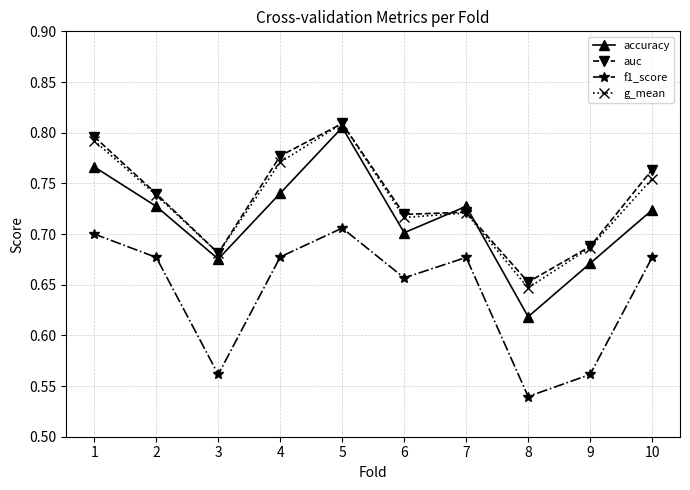

The value of accuracy at 3 is 0.2. True or false?

False